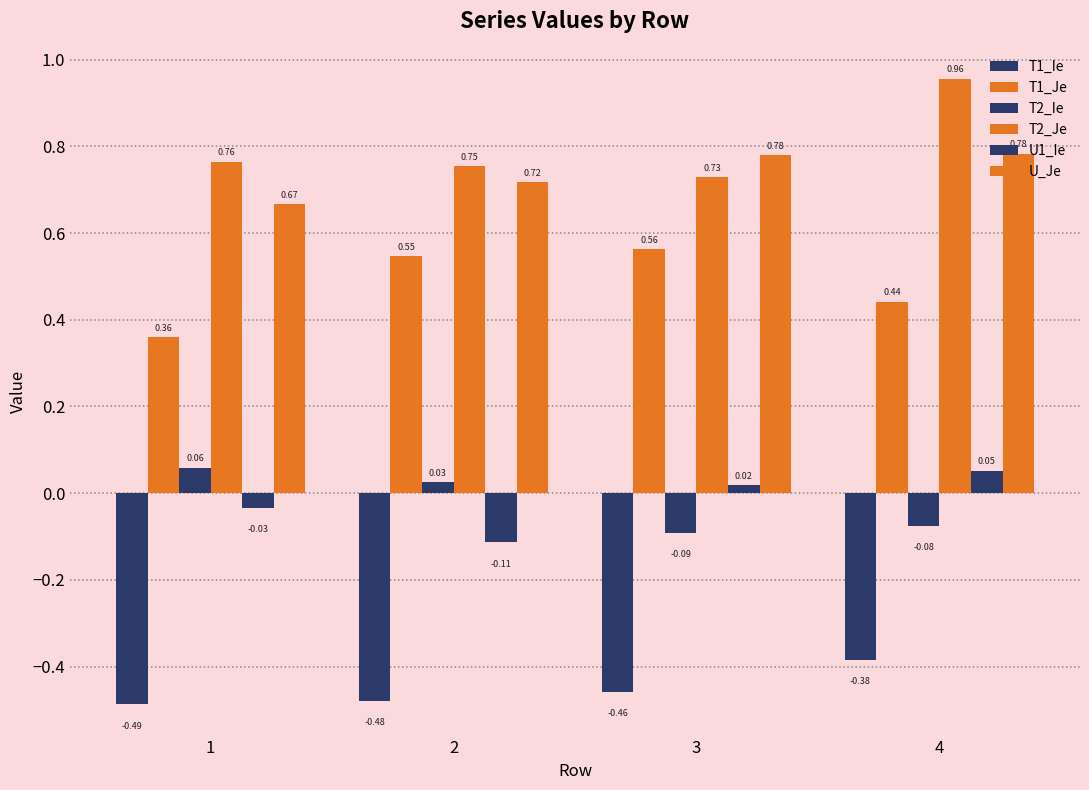

How many series are shown in this chart?

6